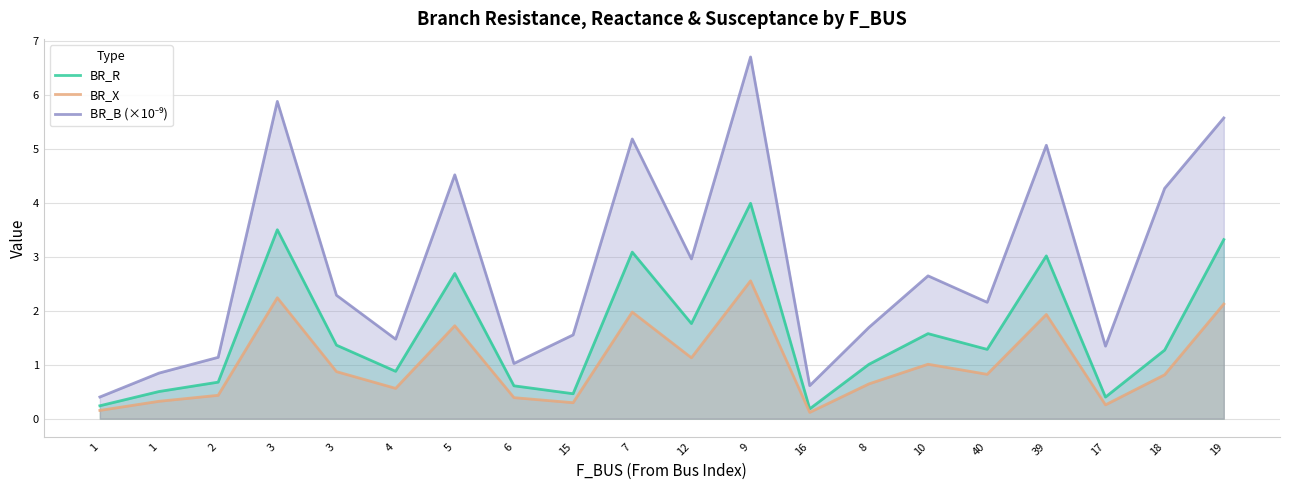

True or false: BR_X and BR_R cross at least once.

False